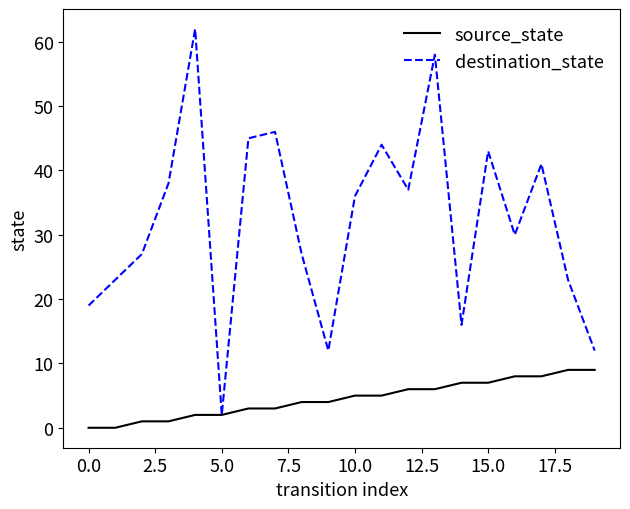

Which series has the largest range (max minus min)?

destination_state